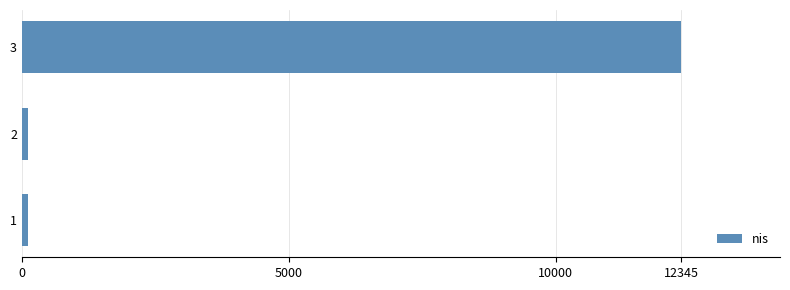

Reading bottom to top, extract all data points from this chart.

1=123	2=123	3=12345